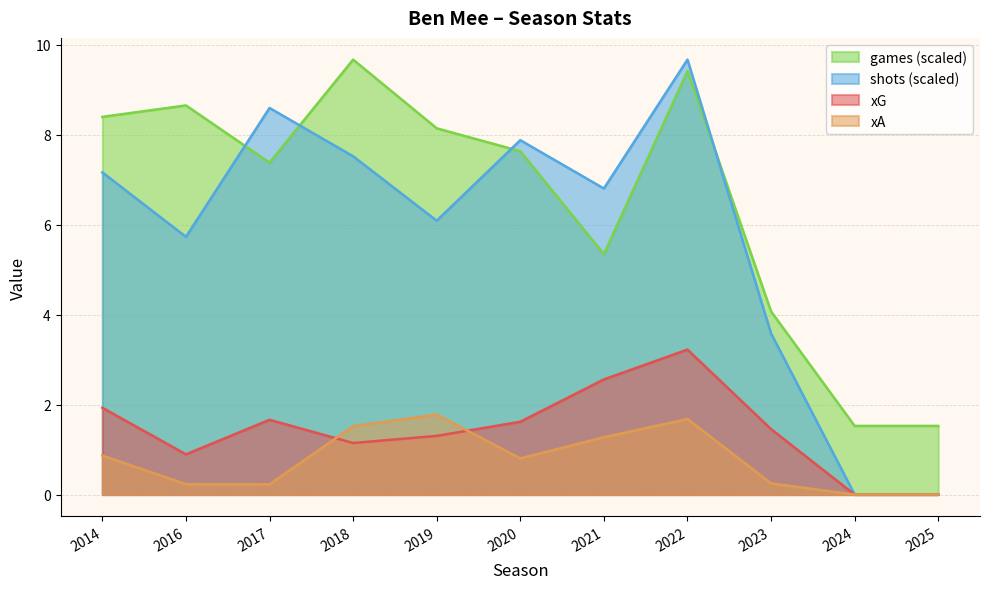

Where is the first local maximum for games?

2016